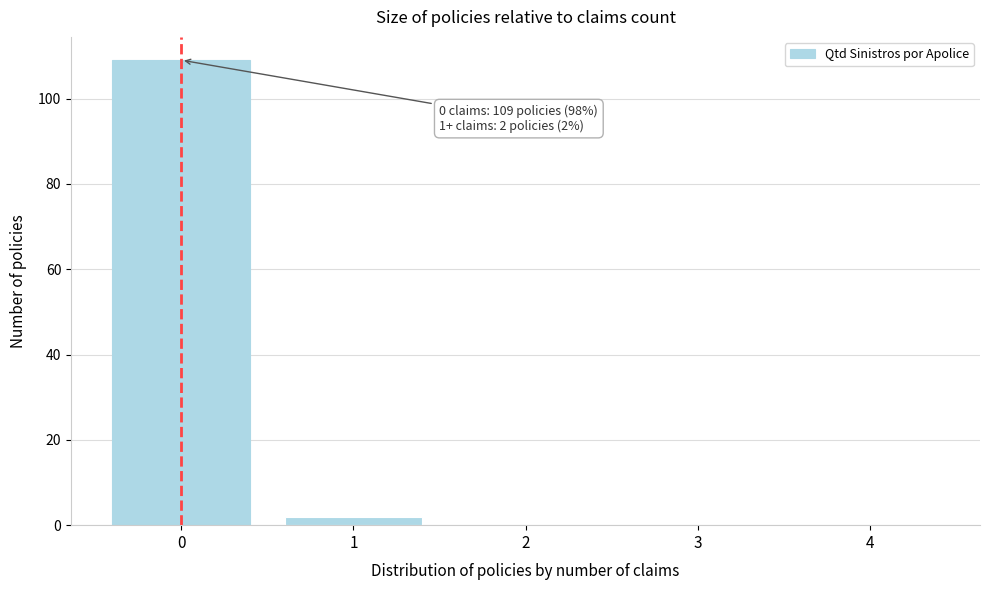

Over which range of the x-axis is the bar tallest?

-0.5 to 0.5